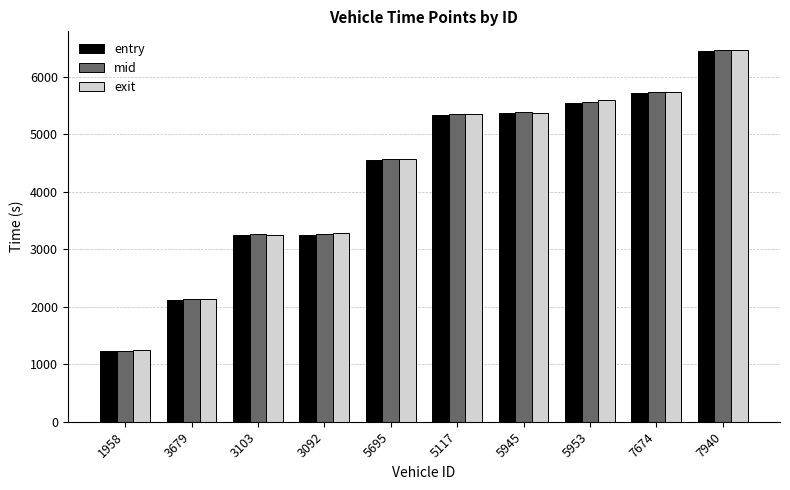

What is the label of the 5th bar from the left?

5695